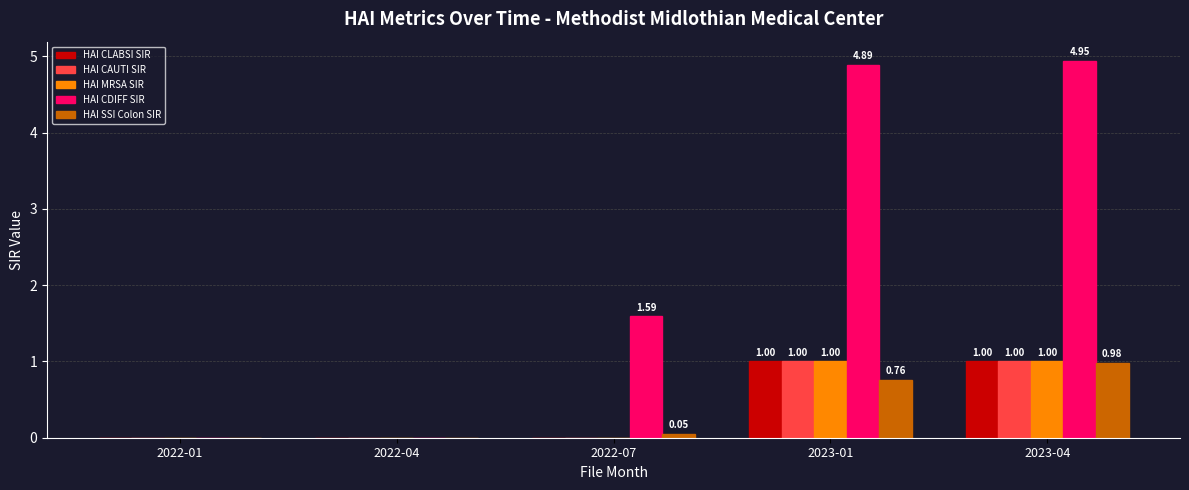

Which label corresponds to the largest value in the chart?

2023-04